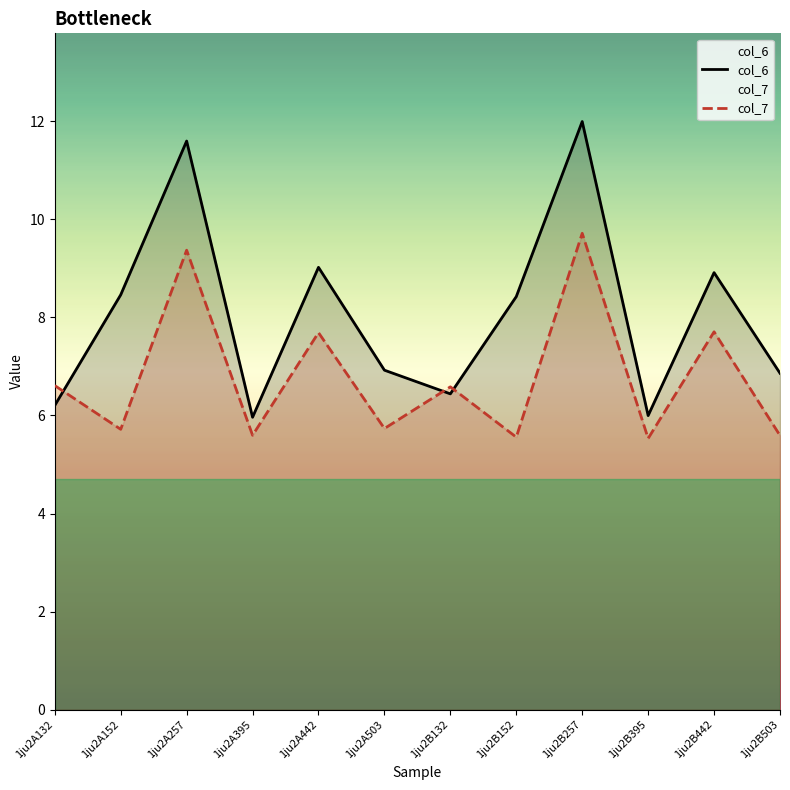

What is the difference between the highest and lowest values at 1ju2A132?

0.4